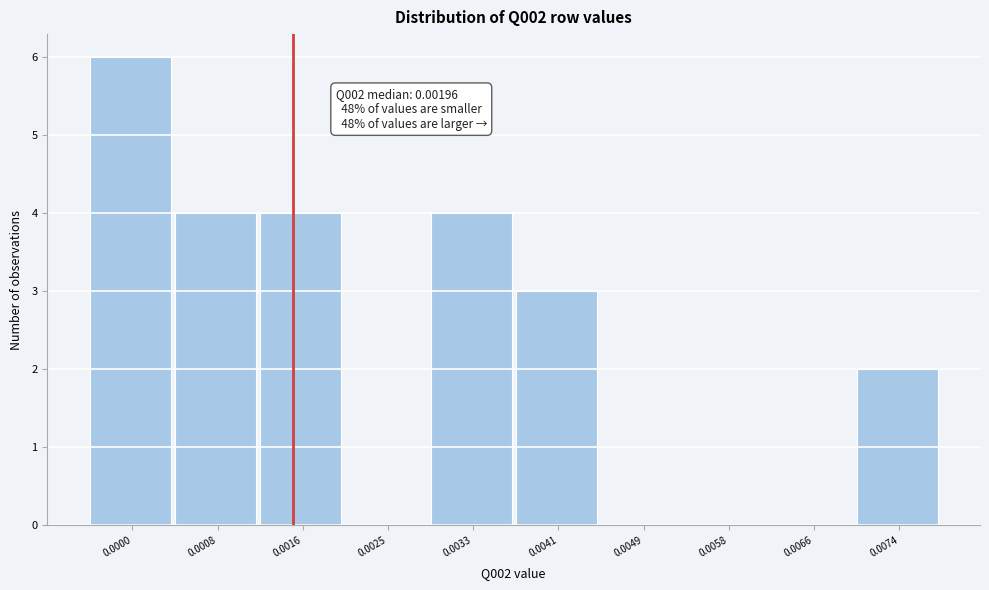

Reading right to left, transcribe all the data shown in this chart.

0.0074=2	0.0066=0	0.0058=0	0.0049=0	0.0041=3	0.0033=4	0.0025=0	0.0016=4	0.0008=4	0.0000=6